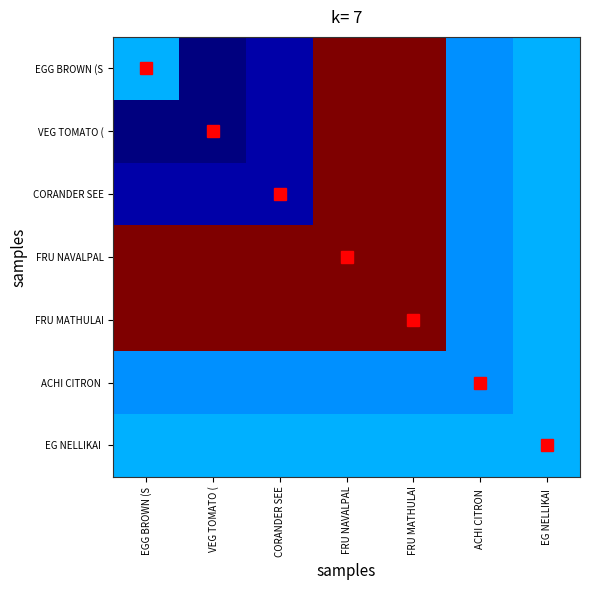

Rank the series at ACHI CITRON from highest to lowest value.

EG NELLIKAI, EGG BROWN (S, VEG TOMATO (, CORANDER SEE, FRU NAVALPAL, FRU MATHULAI, ACHI CITRON